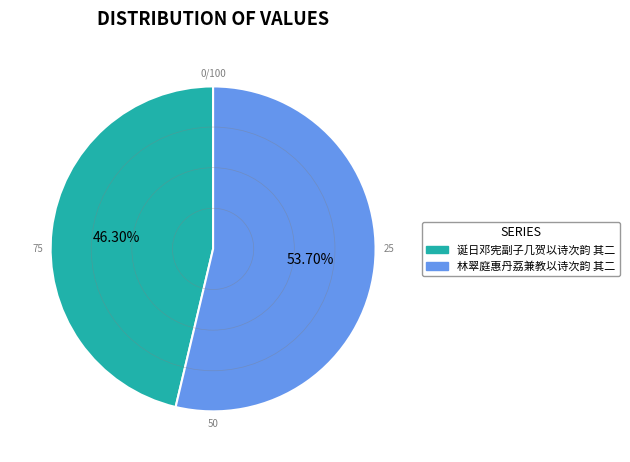

How many segments does this pie chart have?

2